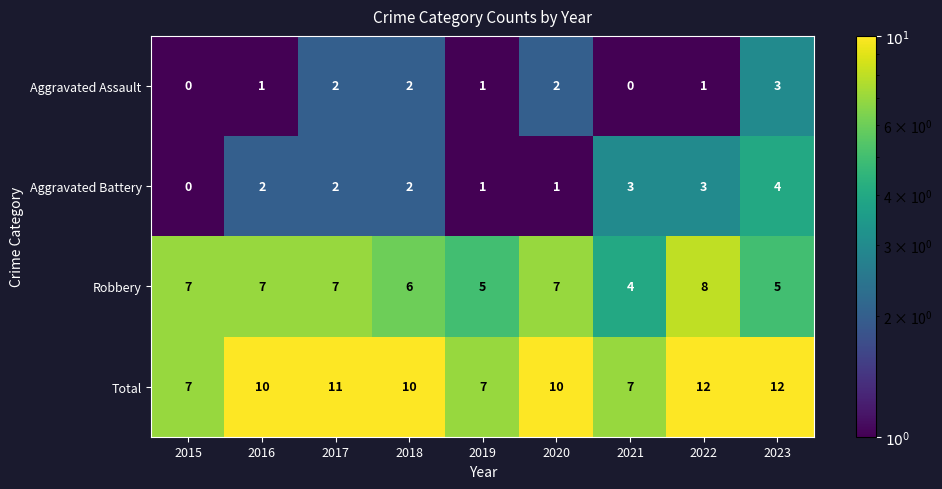

Which series has the widest spread of values?

Total